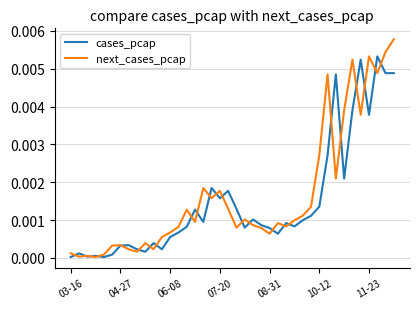

Rank the series by their maximum value, from highest to lowest.

next_cases_pcap, cases_pcap